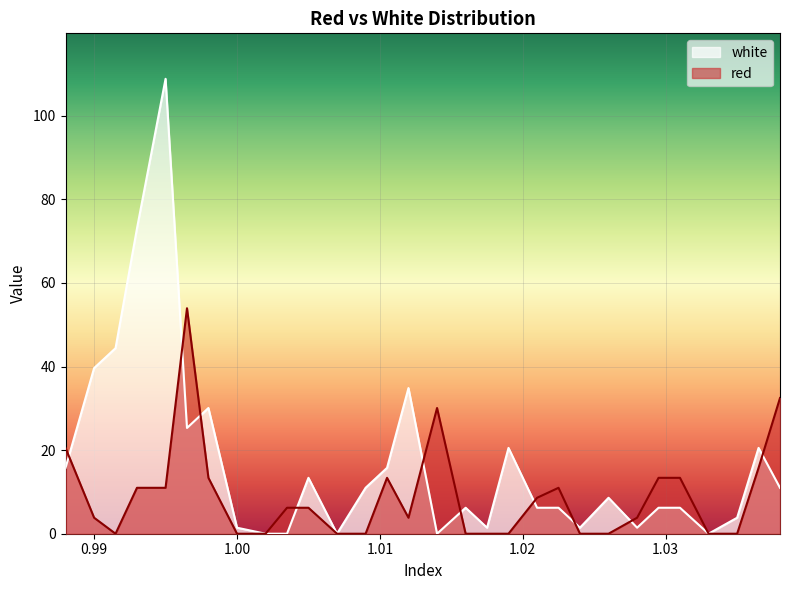

What is the label of the 17th point from the left?

1.016